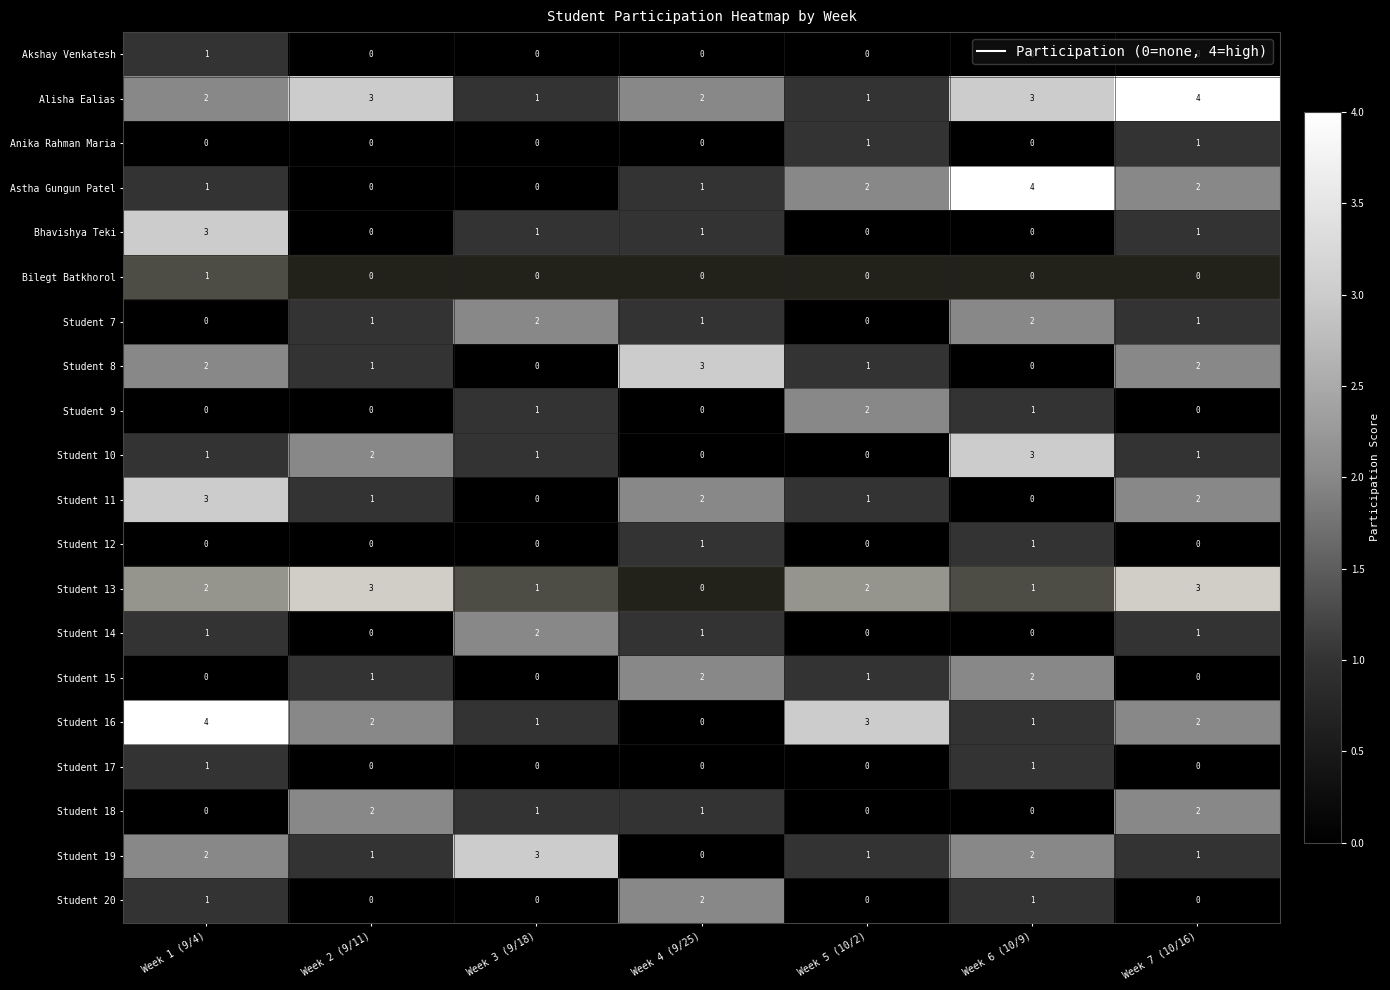

What is the difference between the maximum and minimum values in the Bhavishya Teki series?

3